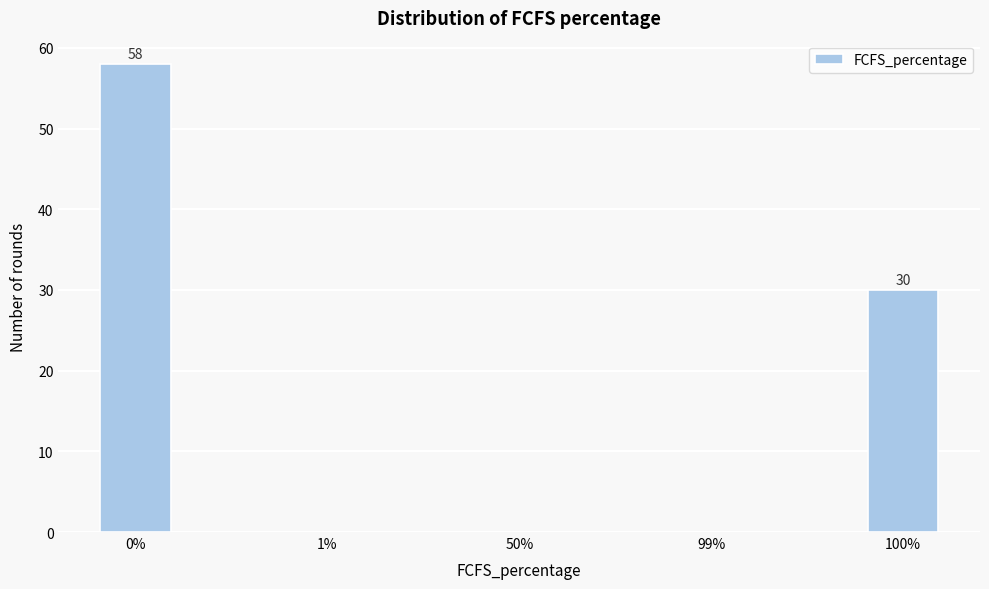

Reading left to right, what are all the values shown in this chart?

0%=58	1%=0	50%=0	99%=0	100%=30